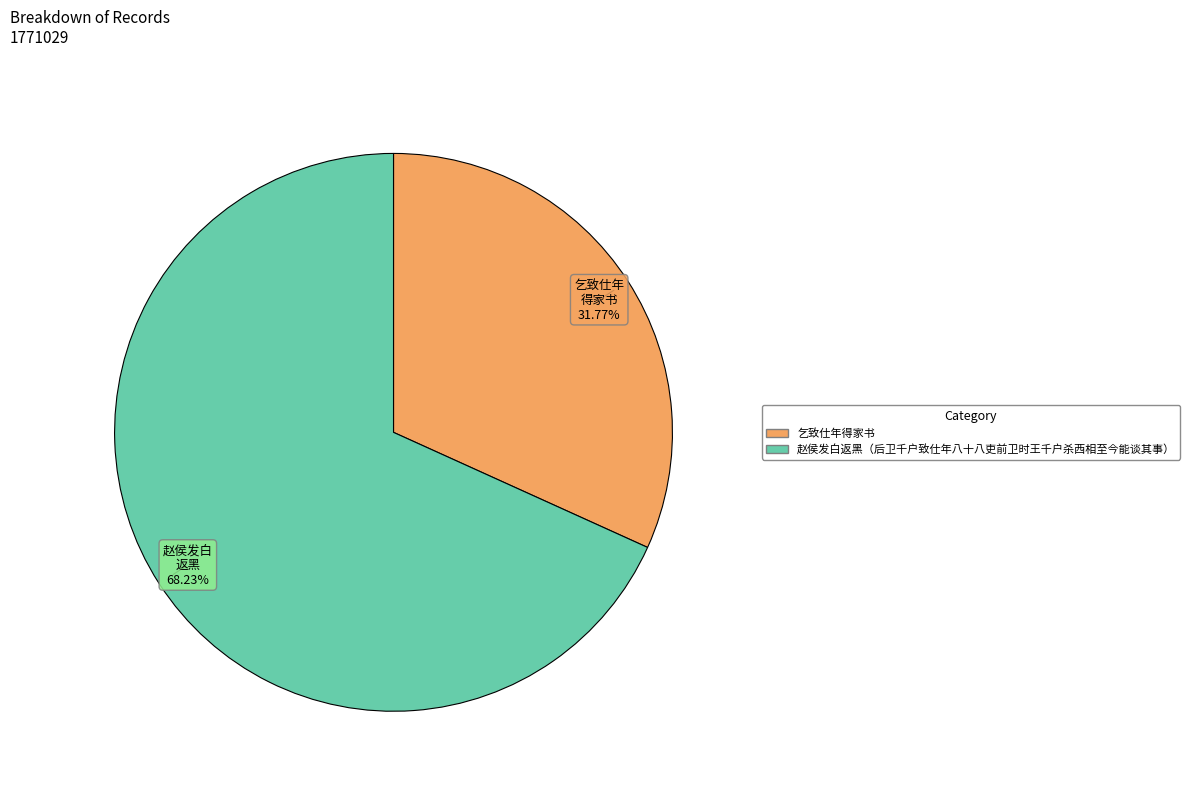

Between 乞致仕年得家书 and 赵侯发白返黑（后卫千户致仕年八十八吏前卫时王千户杀西相至今能谈其事）, which is larger?

赵侯发白返黑（后卫千户致仕年八十八吏前卫时王千户杀西相至今能谈其事）